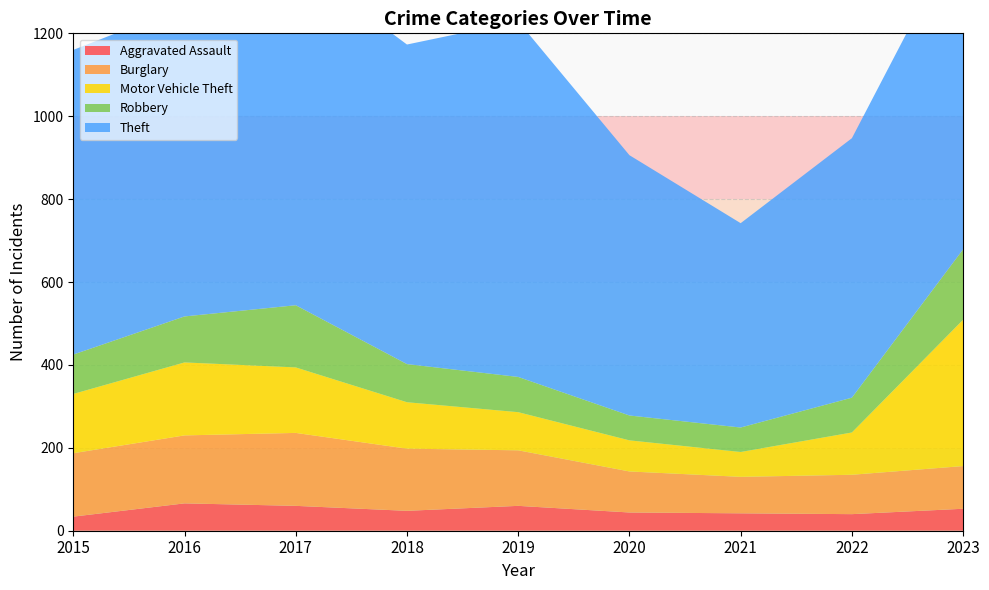

Reading left to right, extract all data points from this chart.

Aggravated Assault: 2015=34	2016=66	2017=60	2018=48	2019=60	2020=44	2021=42	2022=40	2023=53
Burglary: 2015=153	2016=164	2017=176	2018=150	2019=134	2020=99	2021=88	2022=95	2023=103
Motor Vehicle Theft: 2015=143	2016=176	2017=158	2018=112	2019=92	2020=75	2021=60	2022=102	2023=353
Robbery: 2015=95	2016=111	2017=150	2018=92	2019=85	2020=60	2021=59	2022=84	2023=170
Theft: 2015=735	2016=748	2017=829	2018=771	2019=858	2020=628	2021=493	2022=626	2023=783